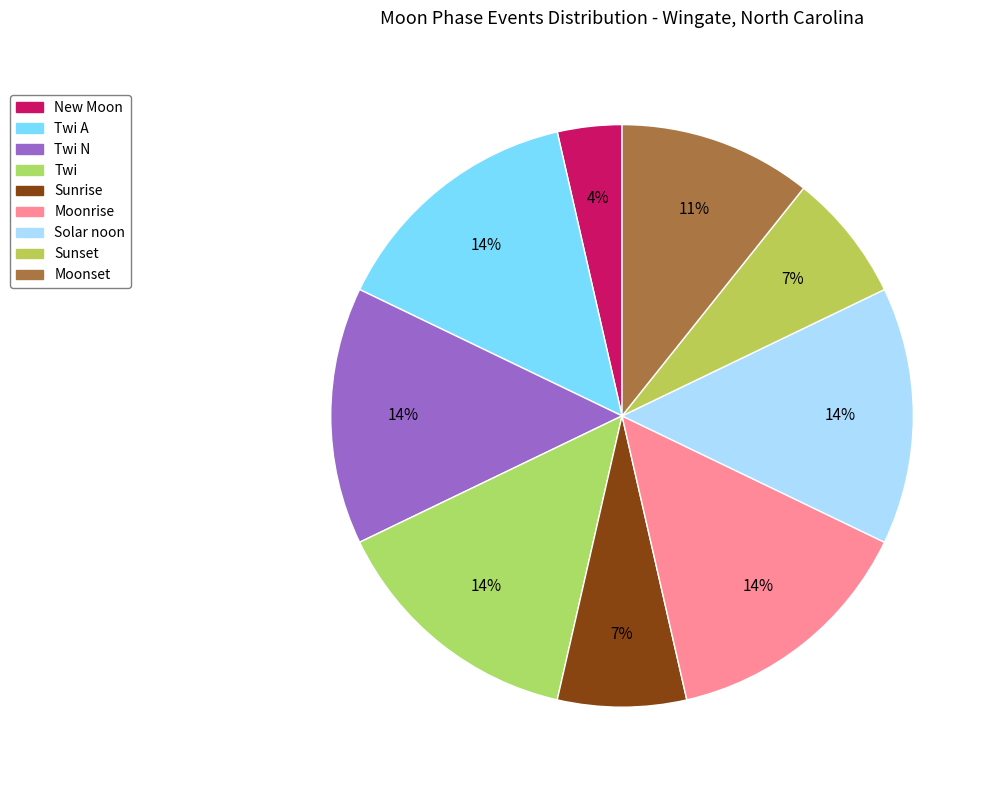

To the nearest percent, what is the average slice percentage?

11%